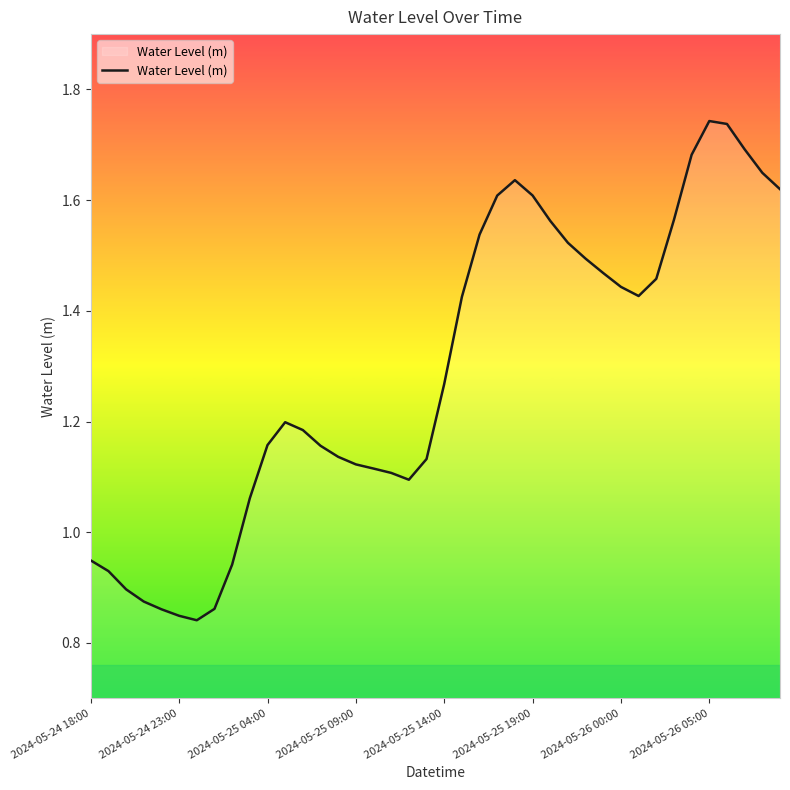

Does the chart display data point markers on the line(s)?

No